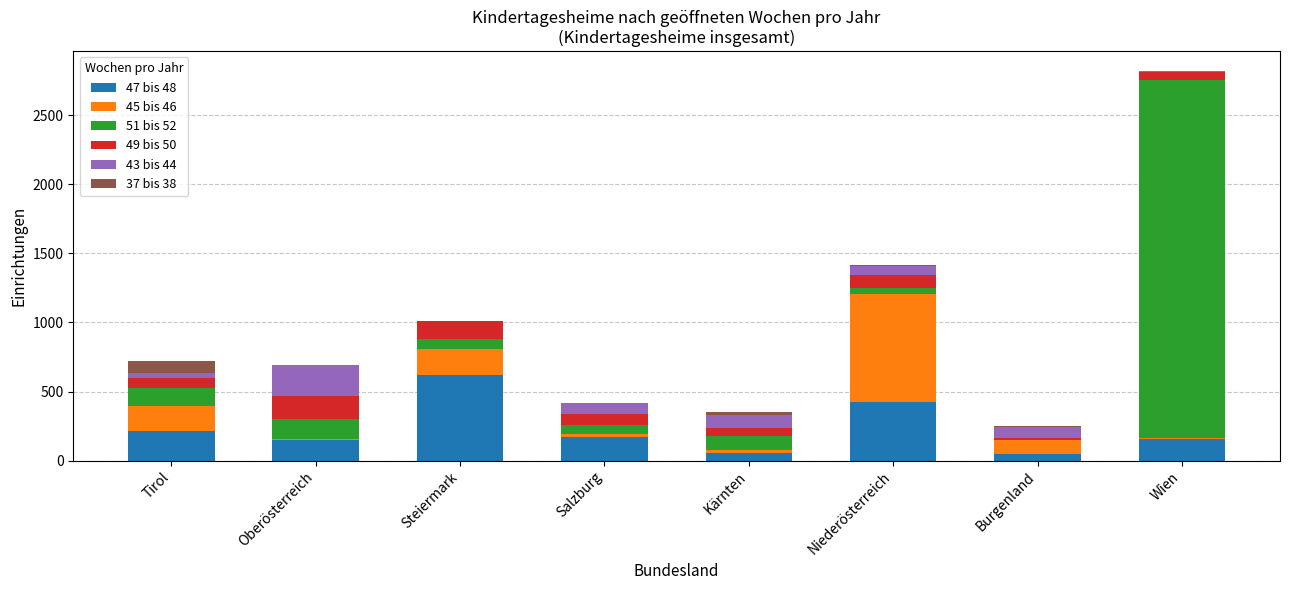

At which category is the sum across all series the highest?

Wien